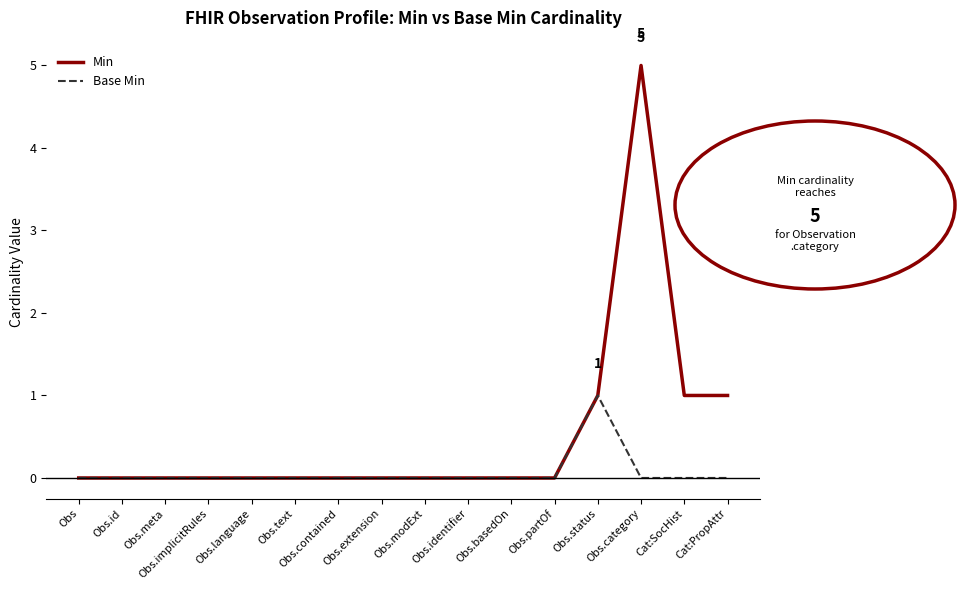

At how many categories does at least one series exceed 3?

1